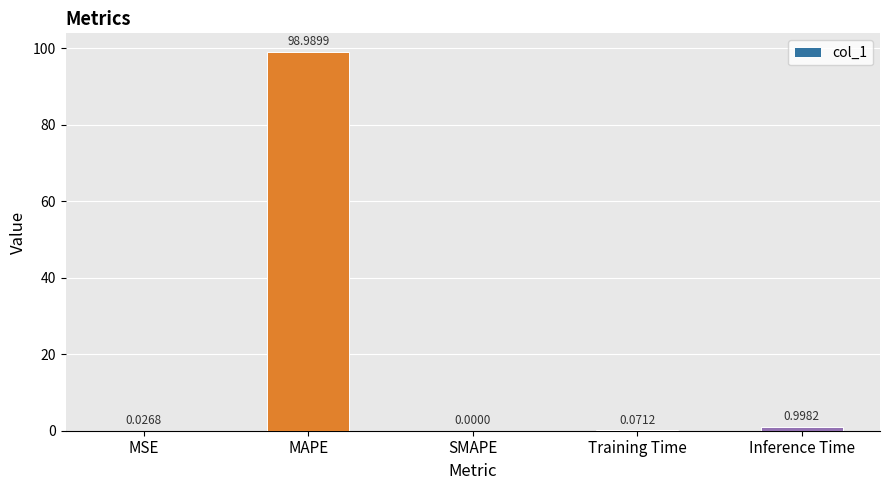

Which category has the highest value across all series?

MAPE